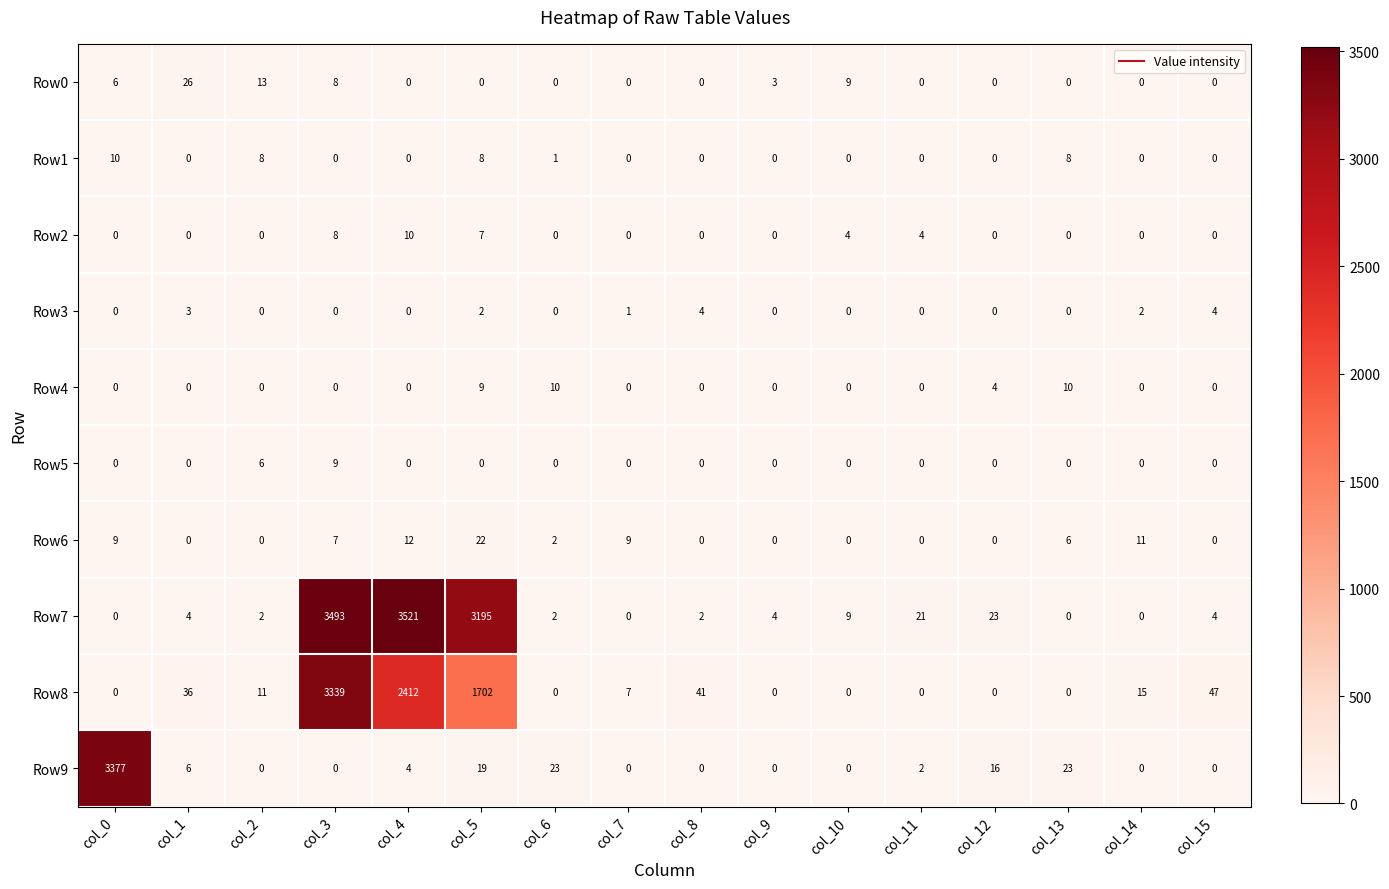

How many Row4 values are between 0 and 4?

13